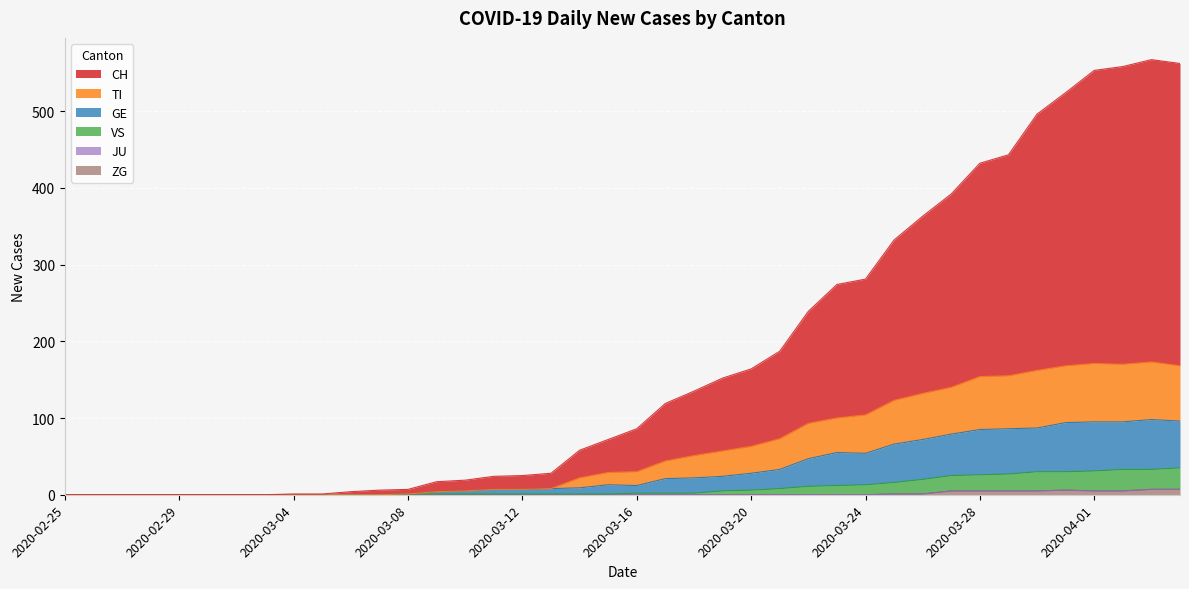

True or false: VS has a value of 4 at 2020-03-21.

False